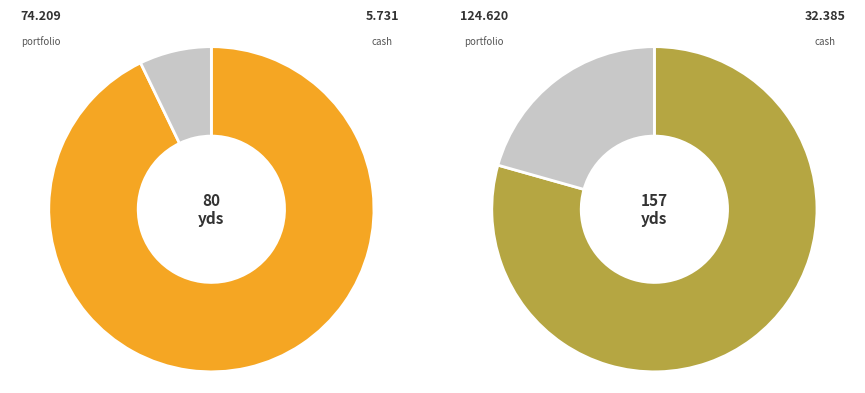

What portion of the pie excludes 7?

96.2%